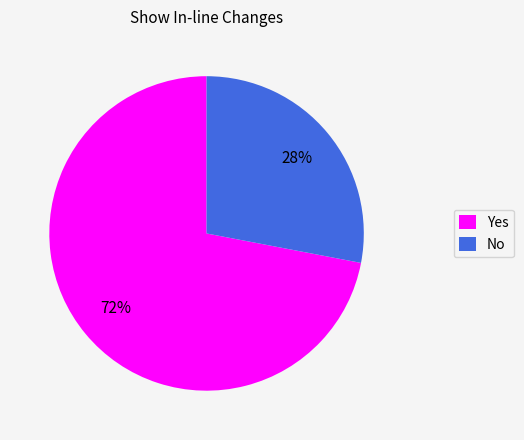

Which slice is the smallest?

No